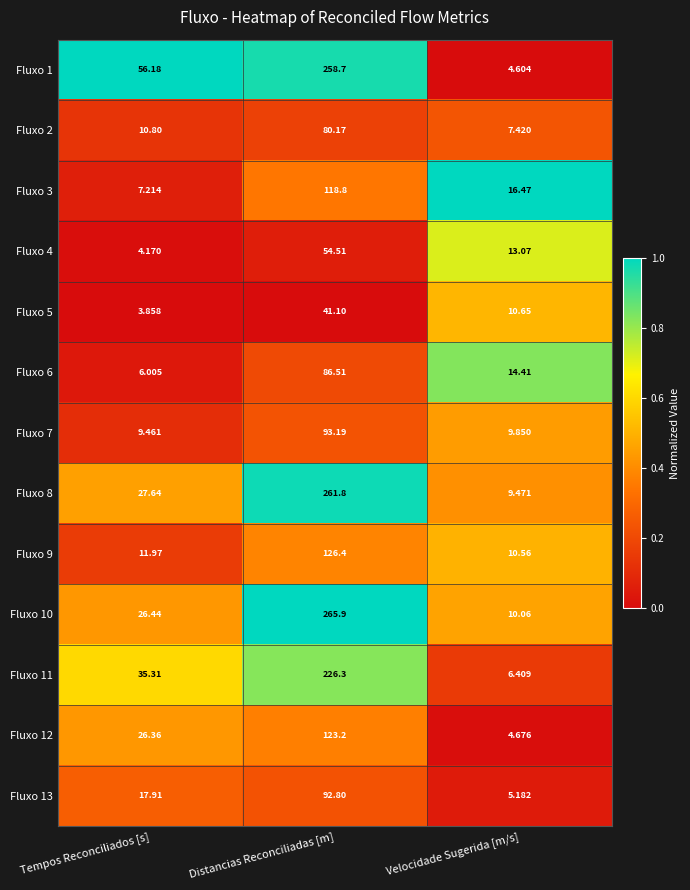

Count the number of data series in this chart.

13